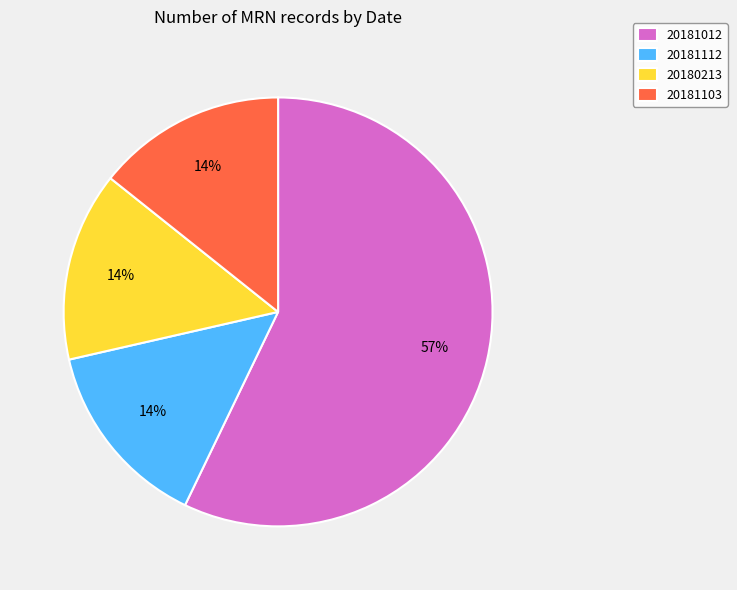

Approximately how many times larger is the value at 20181112 compared to 20181103?

1.0